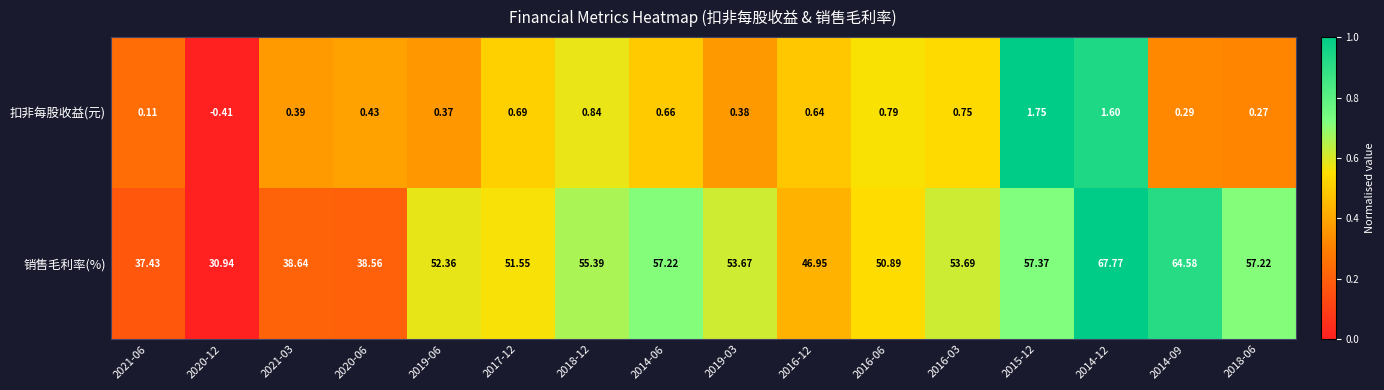

How many distinct data groups are displayed?

2